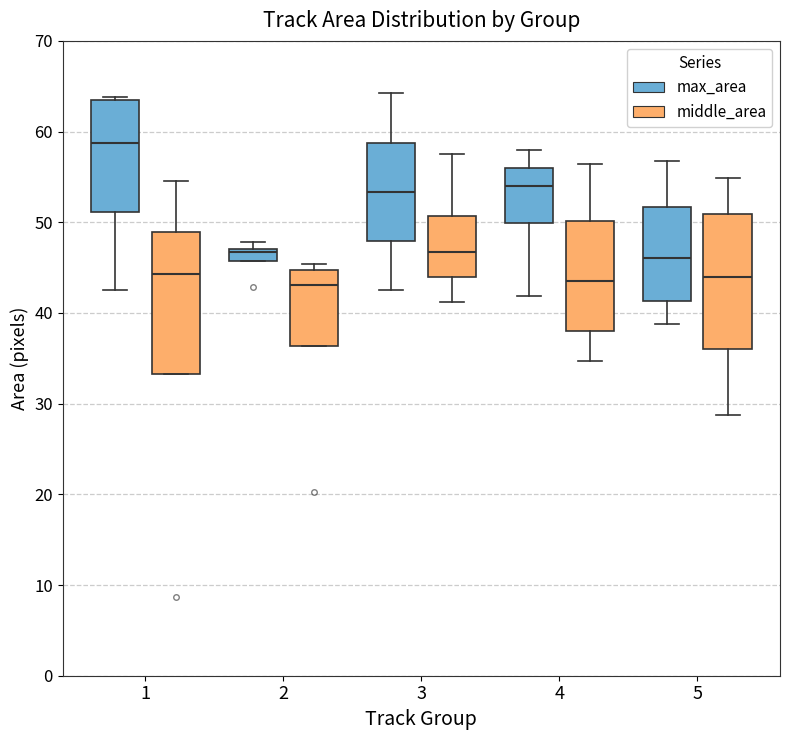

Which box's median line is the highest?

1 (max_area)